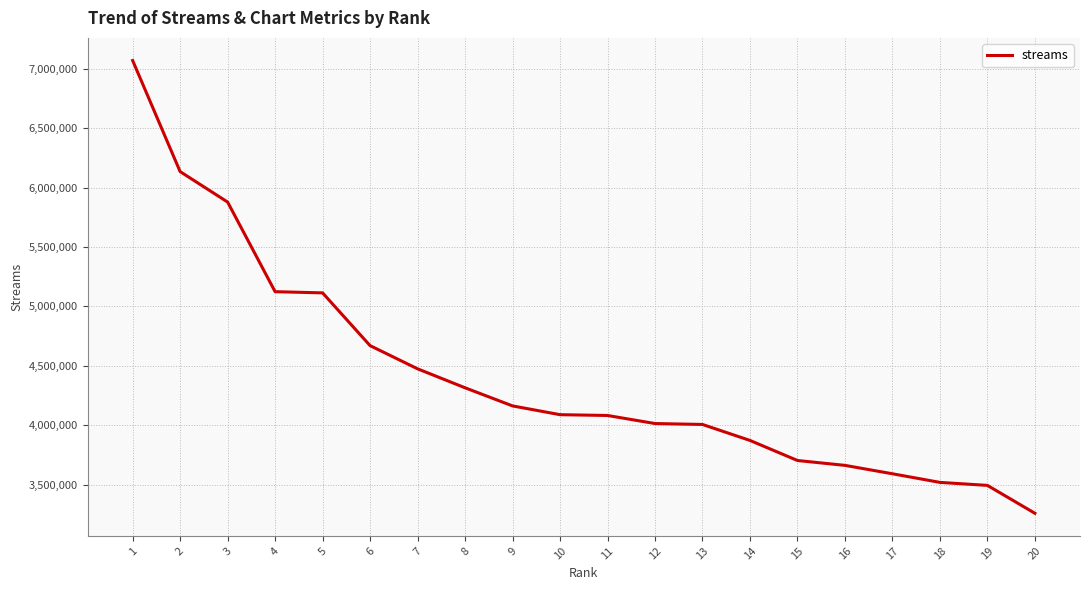

What value does the data have at 9?

4163026